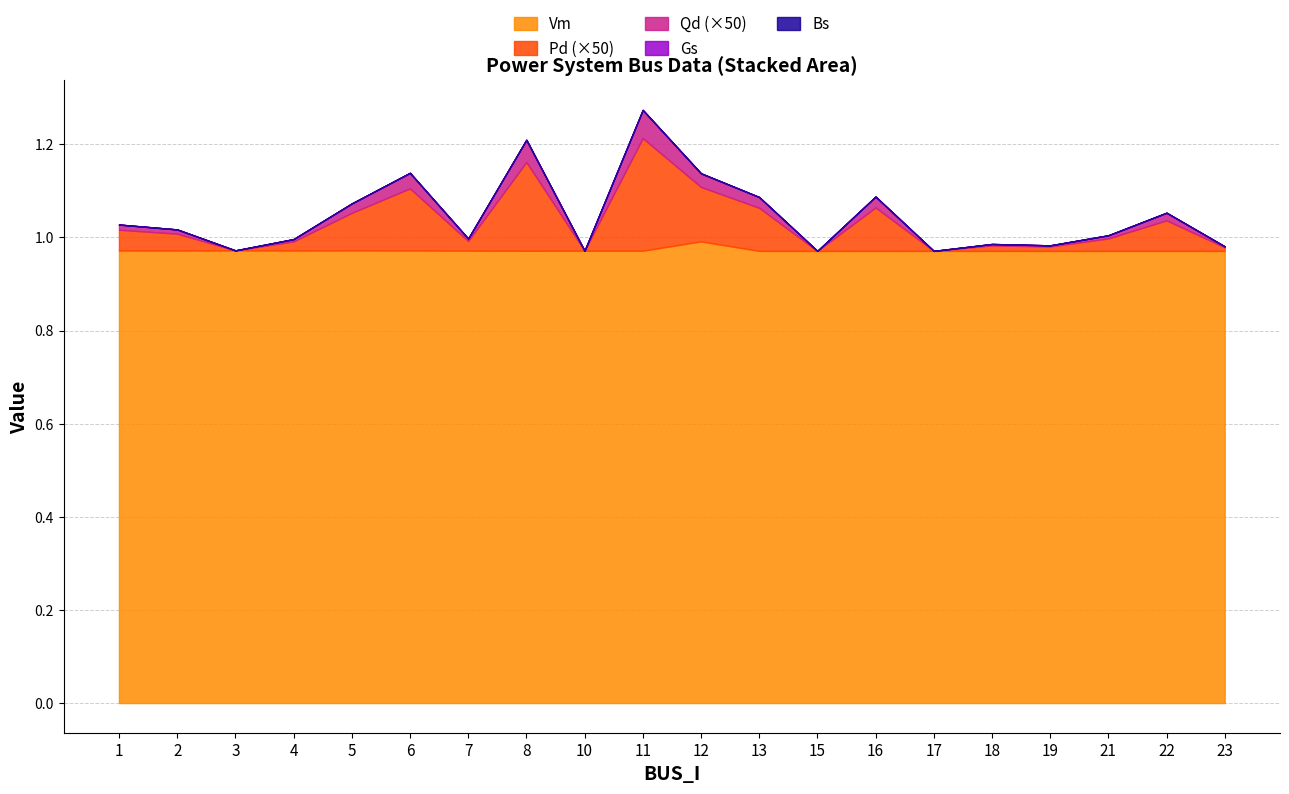

What are all the series names shown in the legend?

Vm, Pd, Qd, Gs, Bs